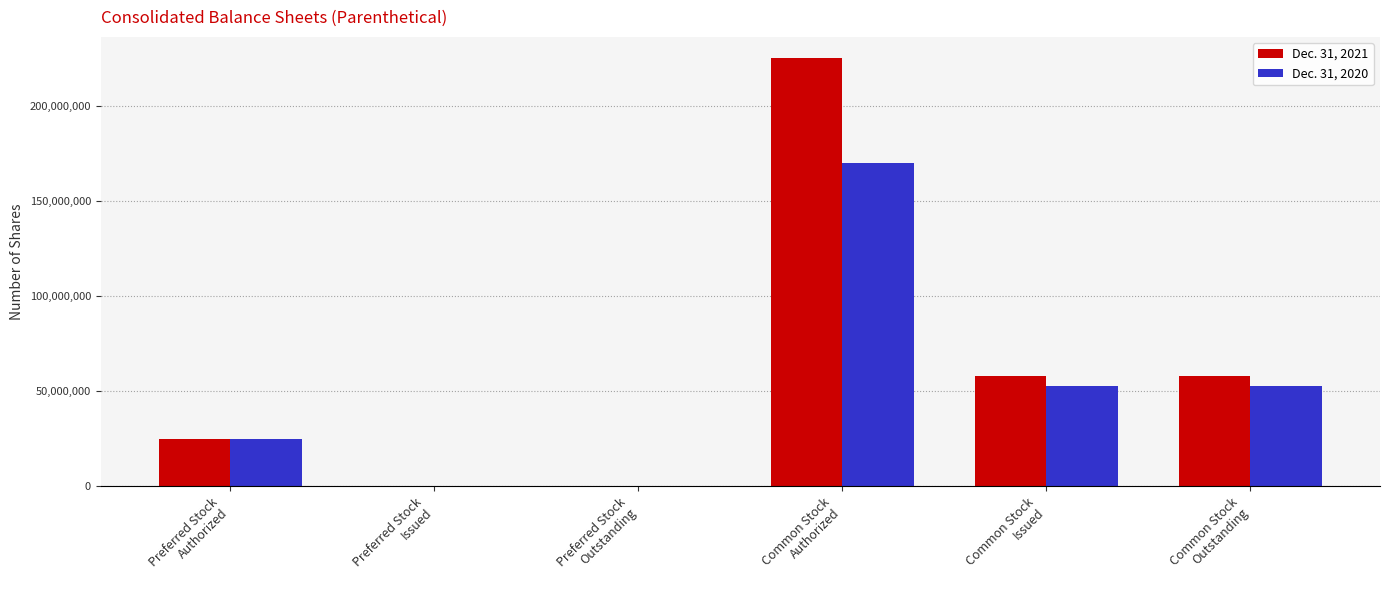

What is the maximum value shown in the chart?

225000000